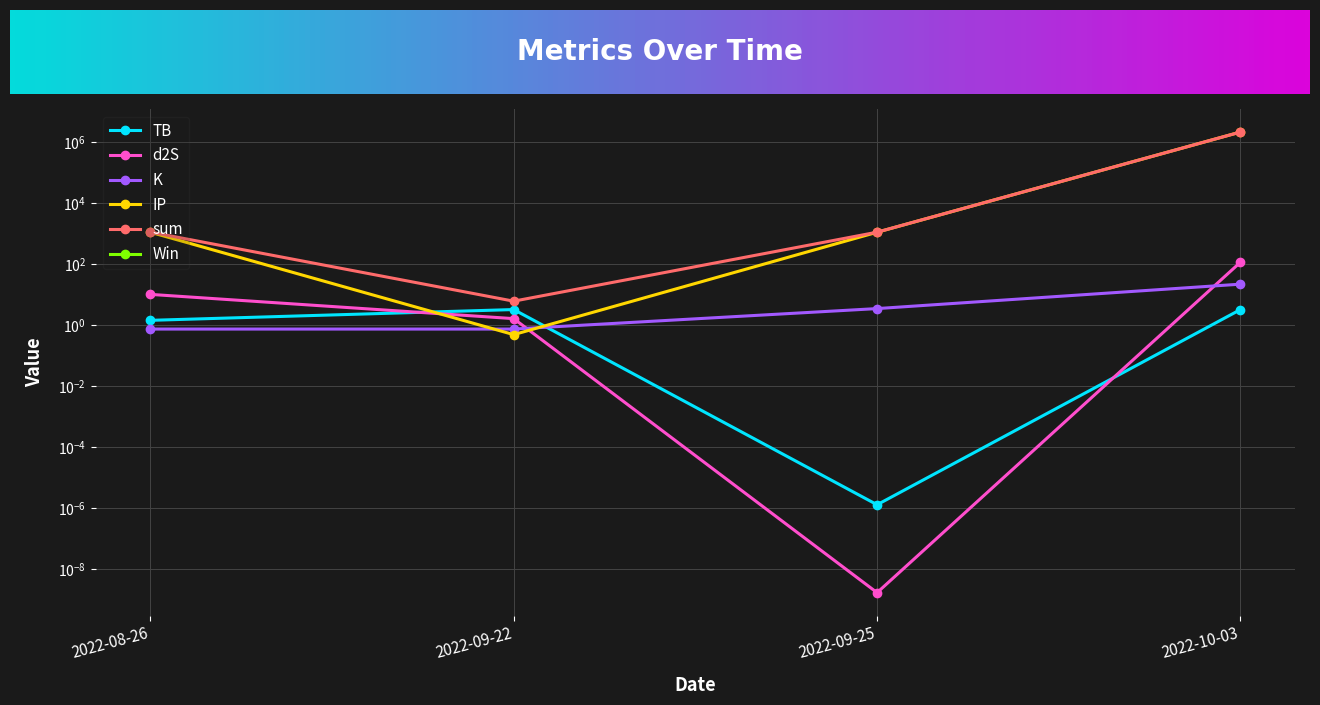

What position from the right is 2022-08-26?

4